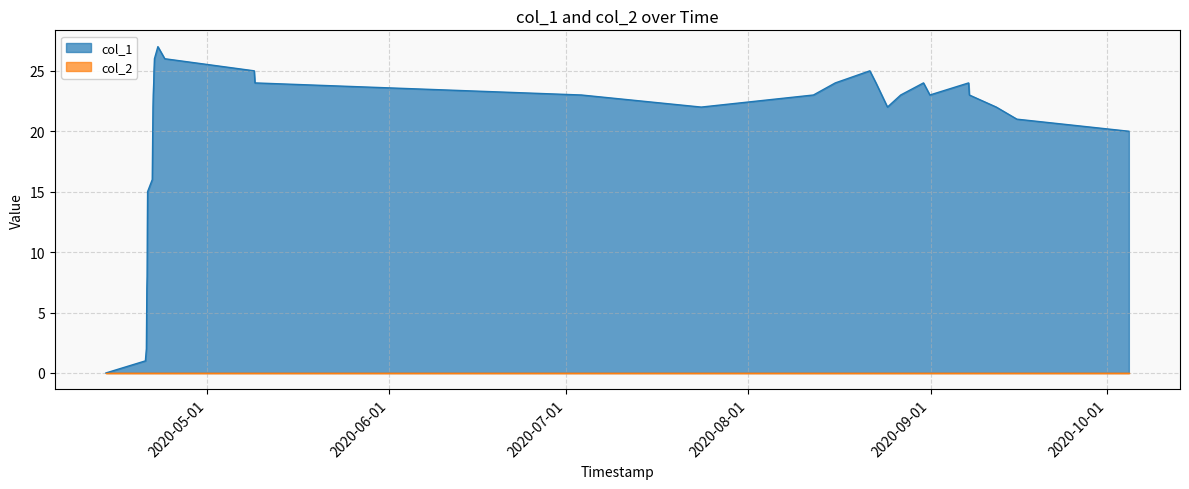

The value at 1586804699 is 0. True or false?

True